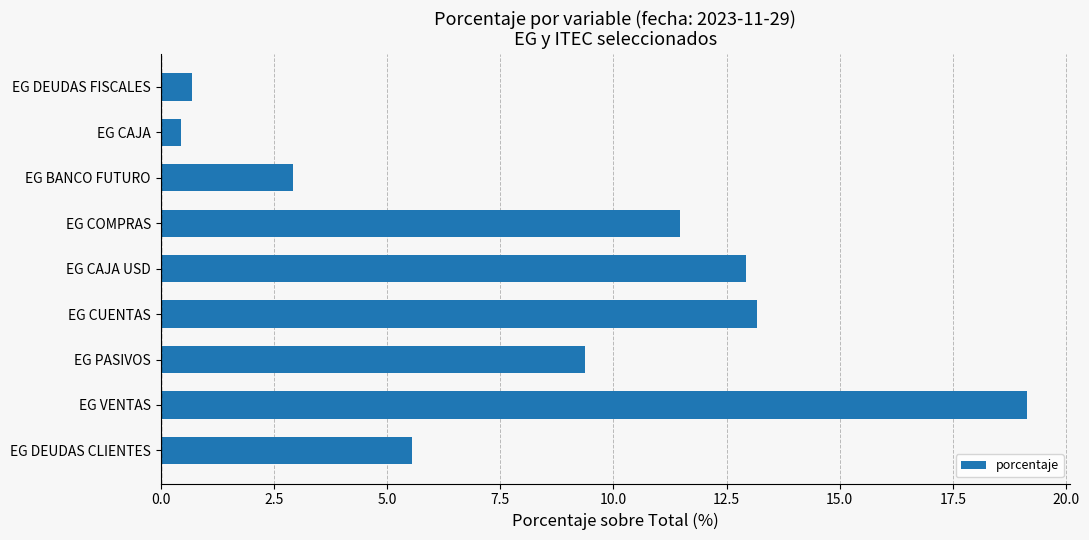

What is the minimum value shown in the chart?

0.5